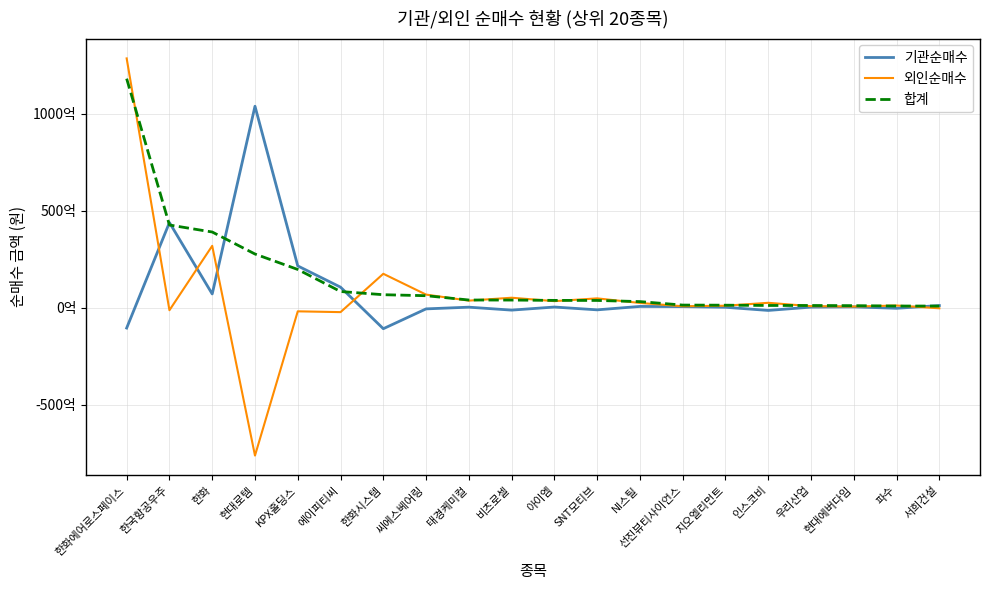

In 외인순매수, how many points are higher than both neighbors (excluding endpoints)?

7